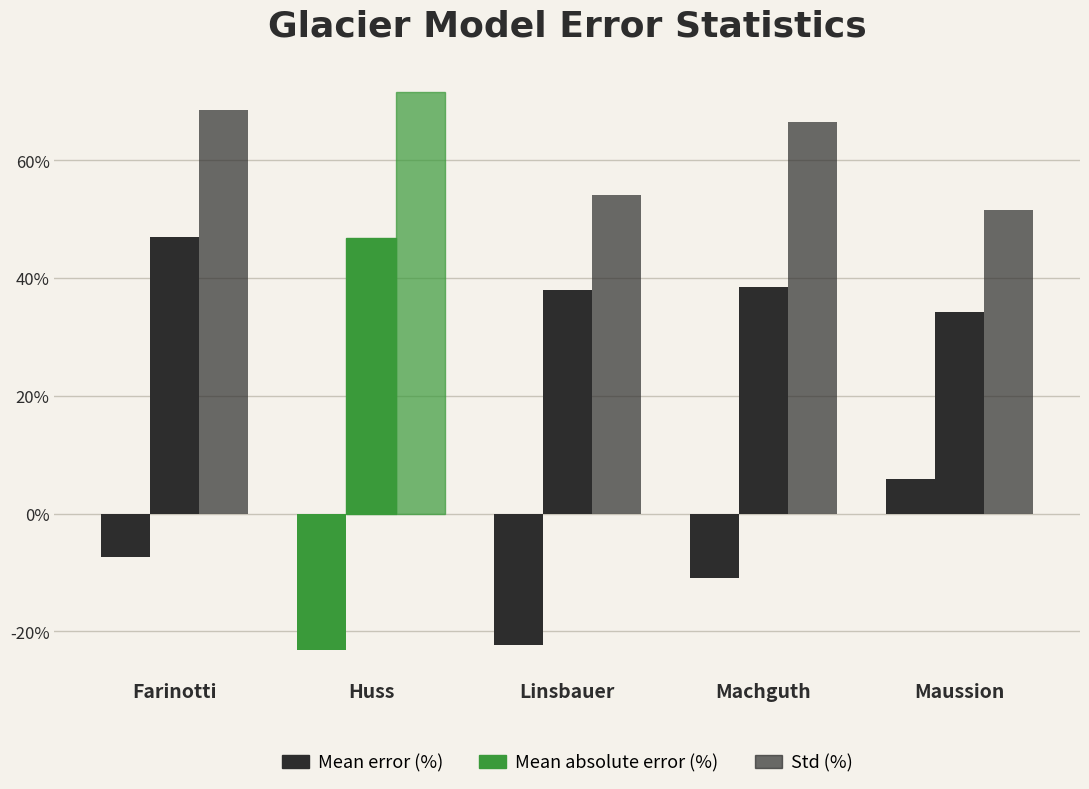

Does the chart contain any negative values?

Yes